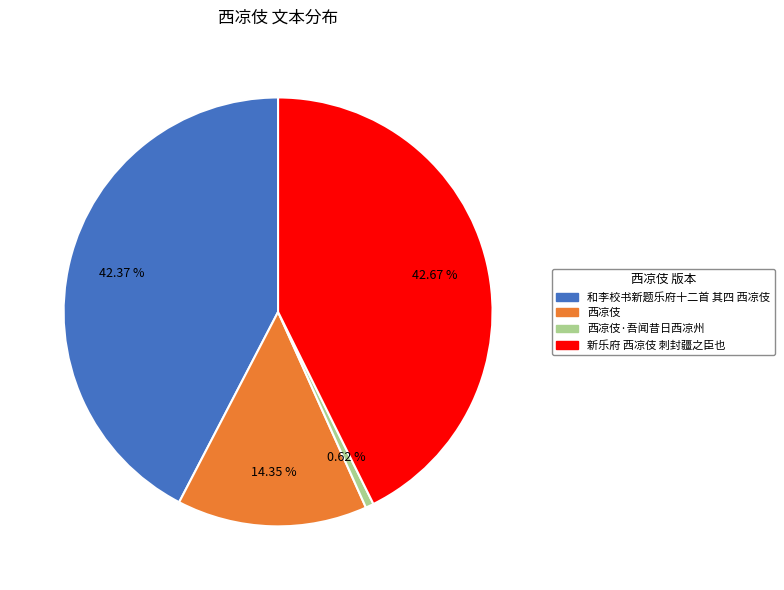

Approximately how many times larger is the value at 新乐府 西凉伎 刺封疆之臣也 compared to 西凉伎·吾闻昔日西凉州?

69.3